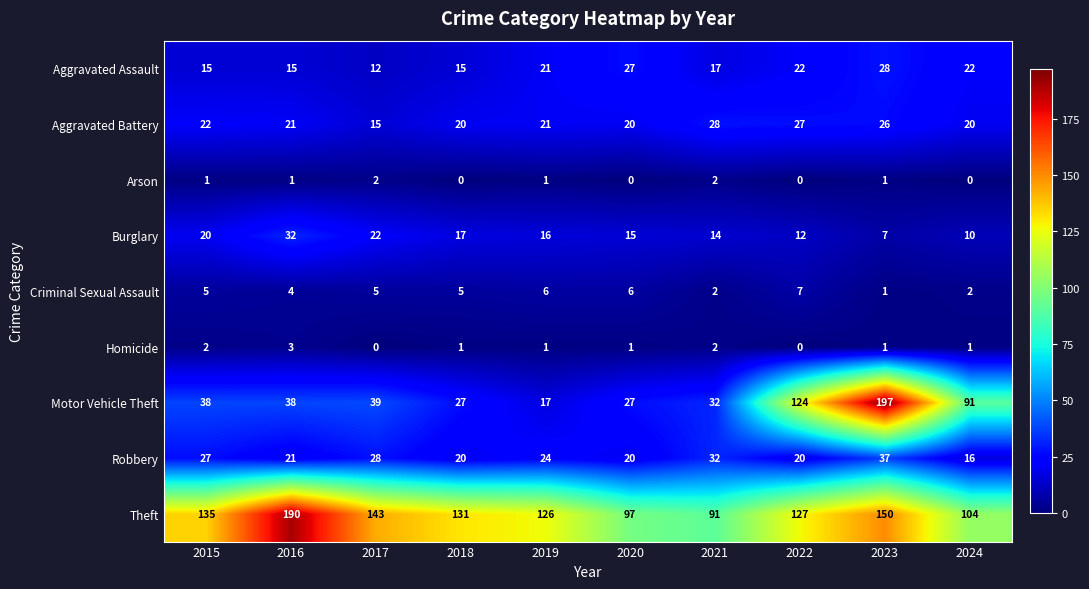

The Arson series shows 1 at 2015. True or false?

True